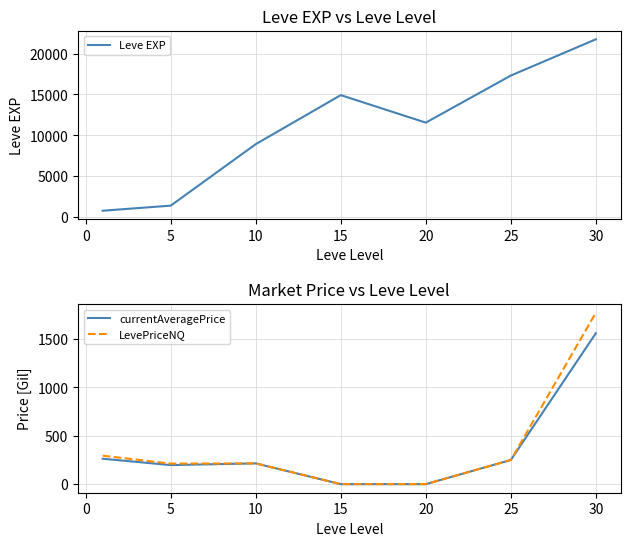

What is the value of the Leve EXP point at the 1st from the left?

800.0